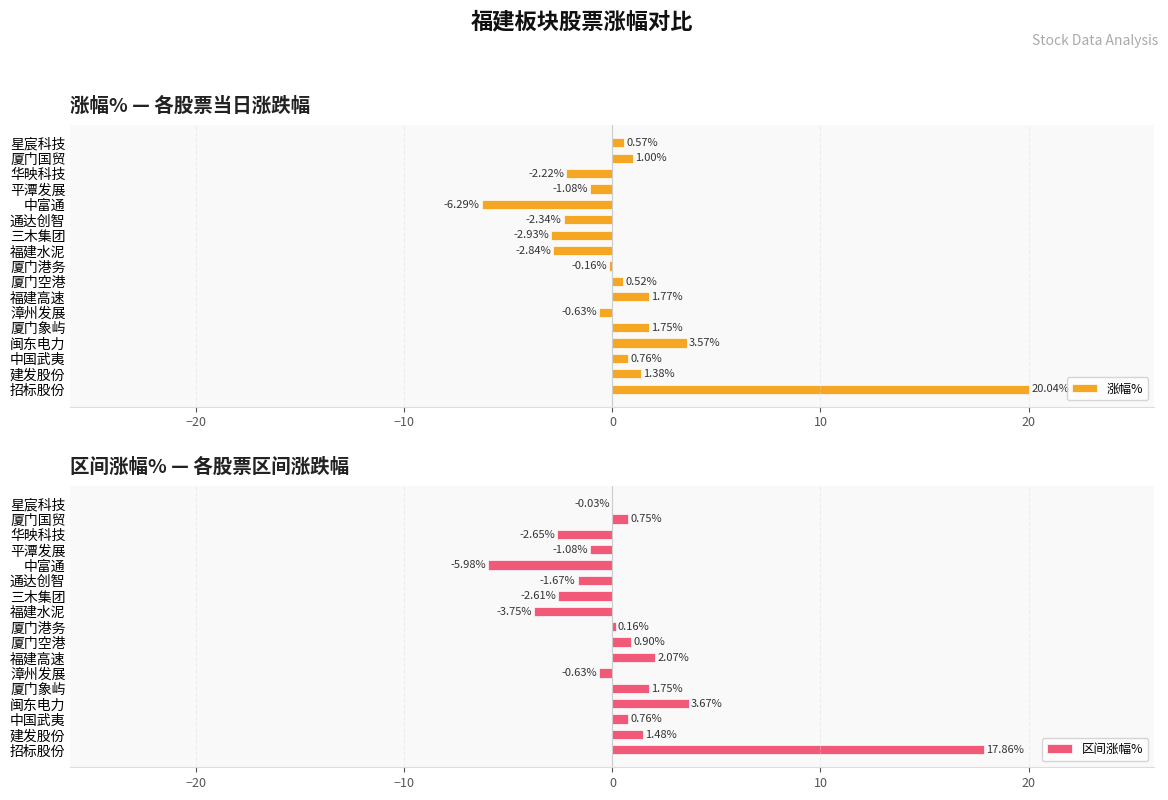

At how many categories does at least one series exceed 0?

10